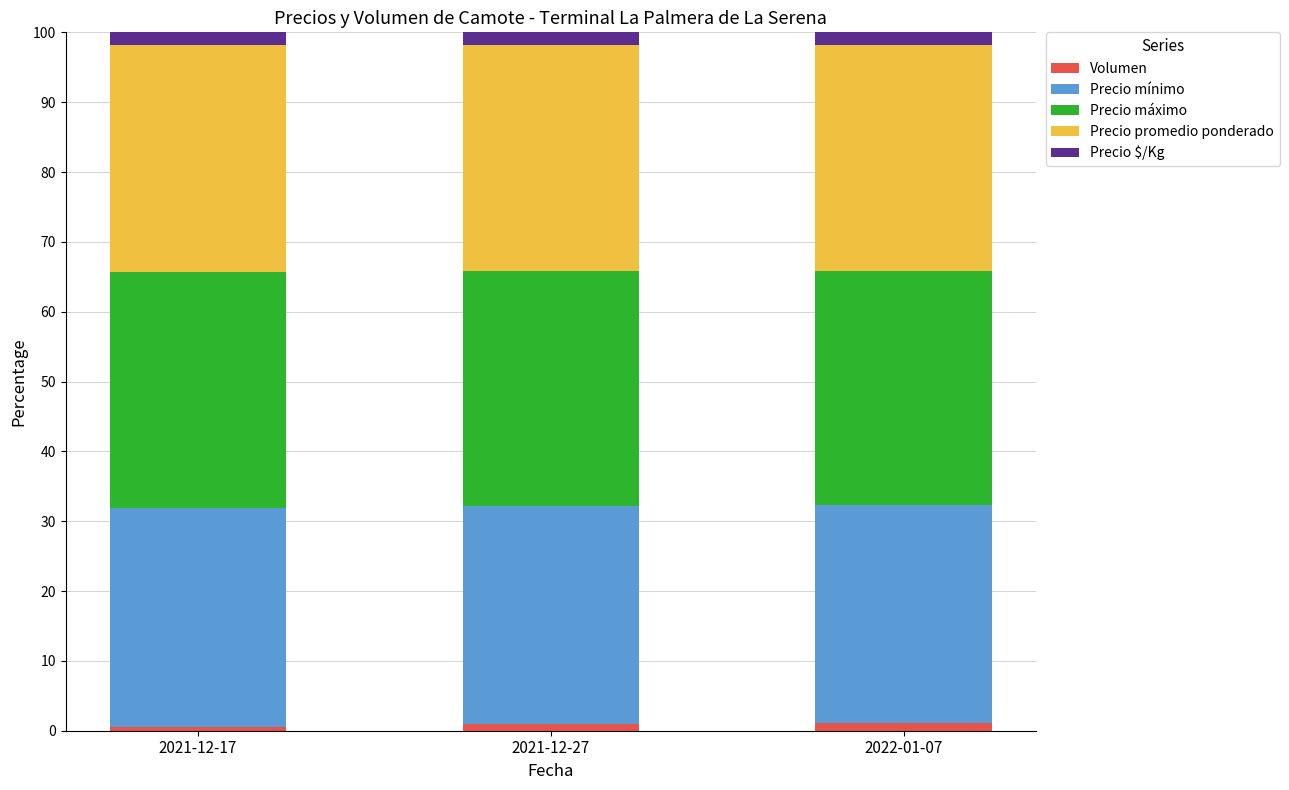

True or false: Volumen has a value of 0.5 at 2021-12-17.

True